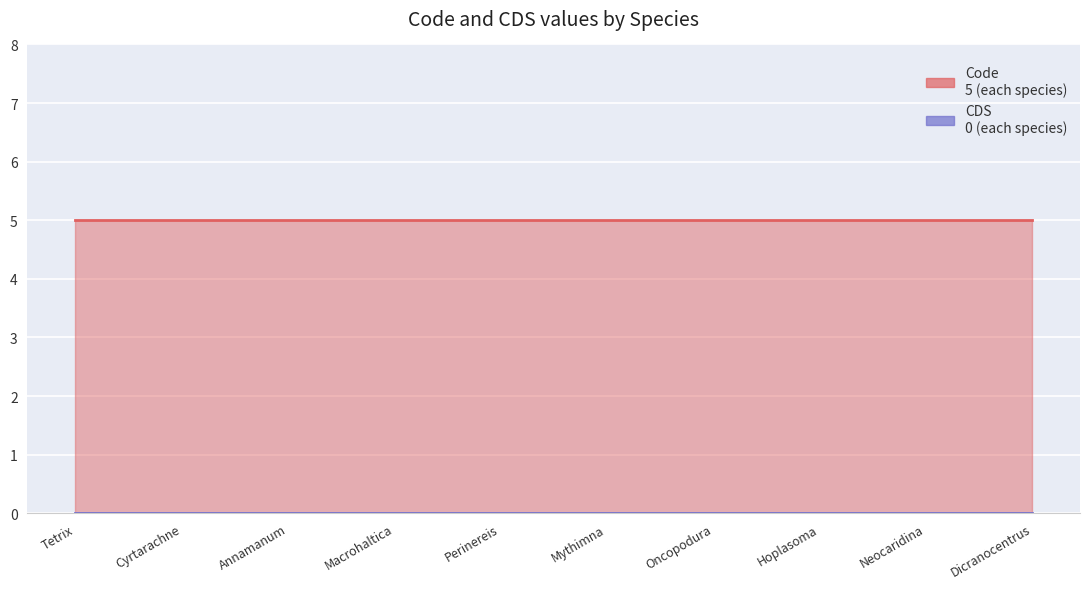

Rank the series by their average value, from lowest to highest.

CDS, Code